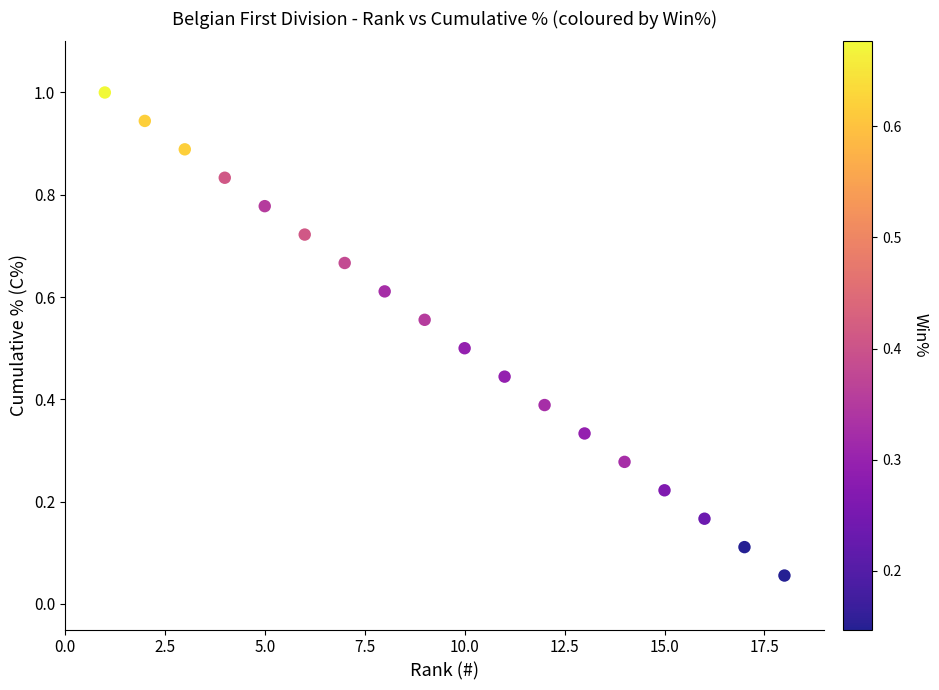

What is the range of X values (max minus min)?

17.0